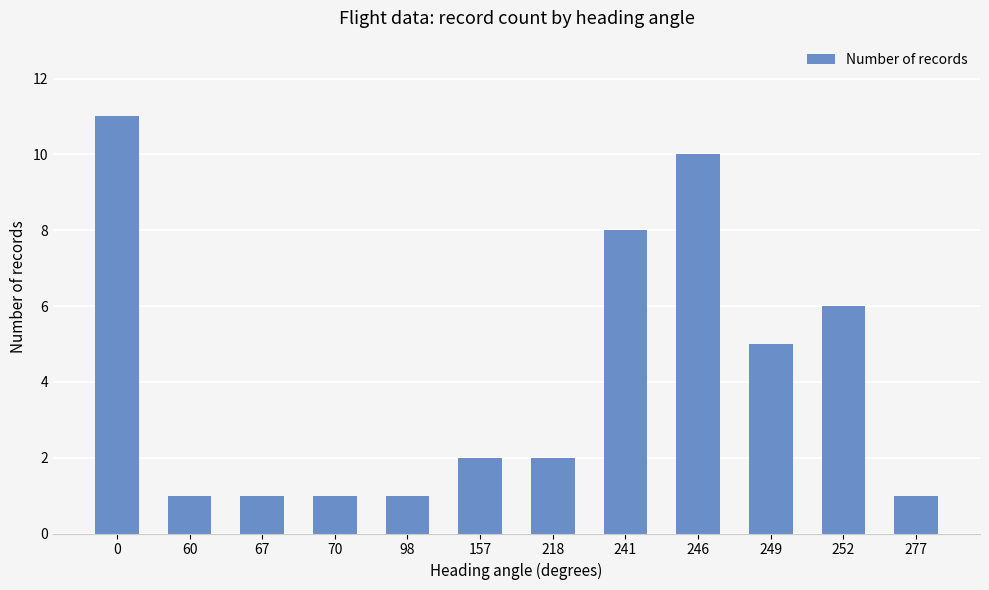

Between 249 and 98, which is larger?

249